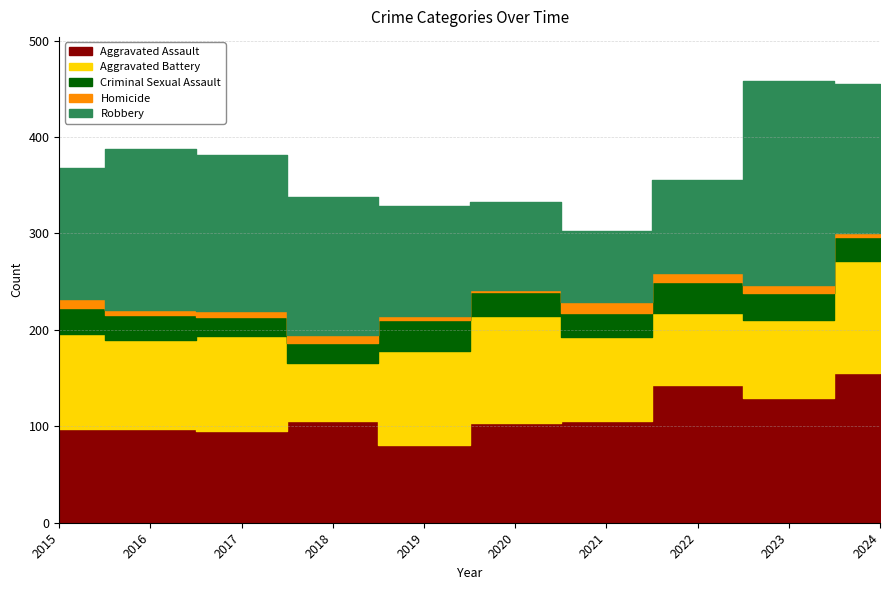

Between 2016 and 2019, which series saw the biggest shift?

Robbery